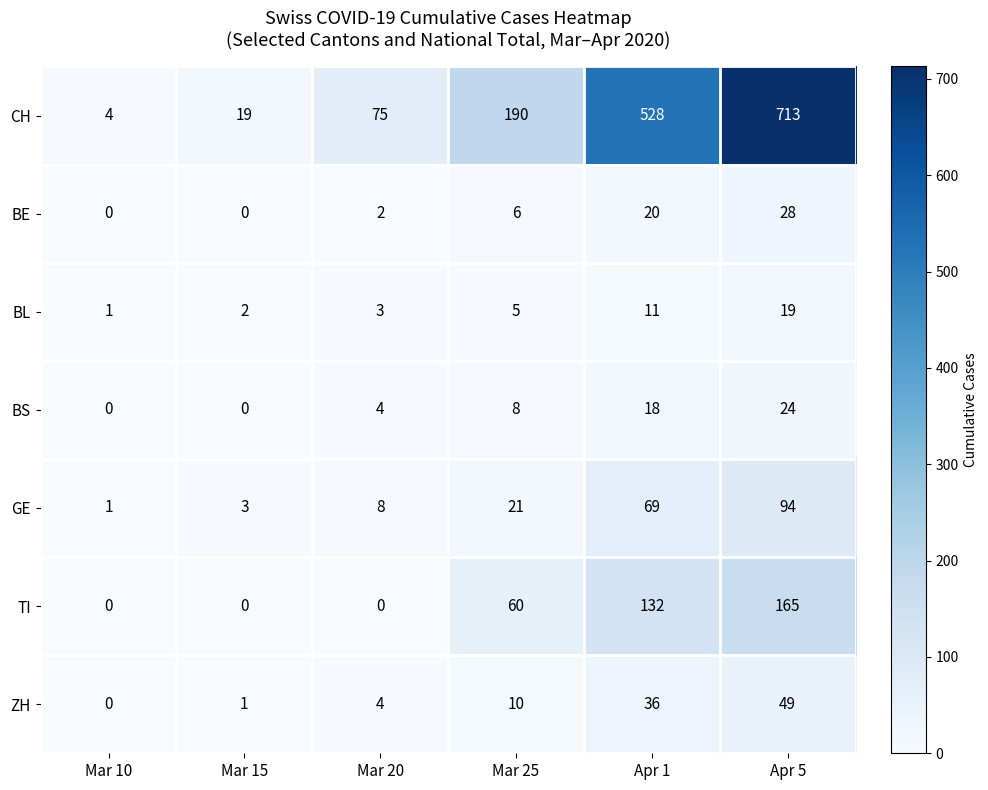

The BS series shows 1 at Mar 20. True or false?

False